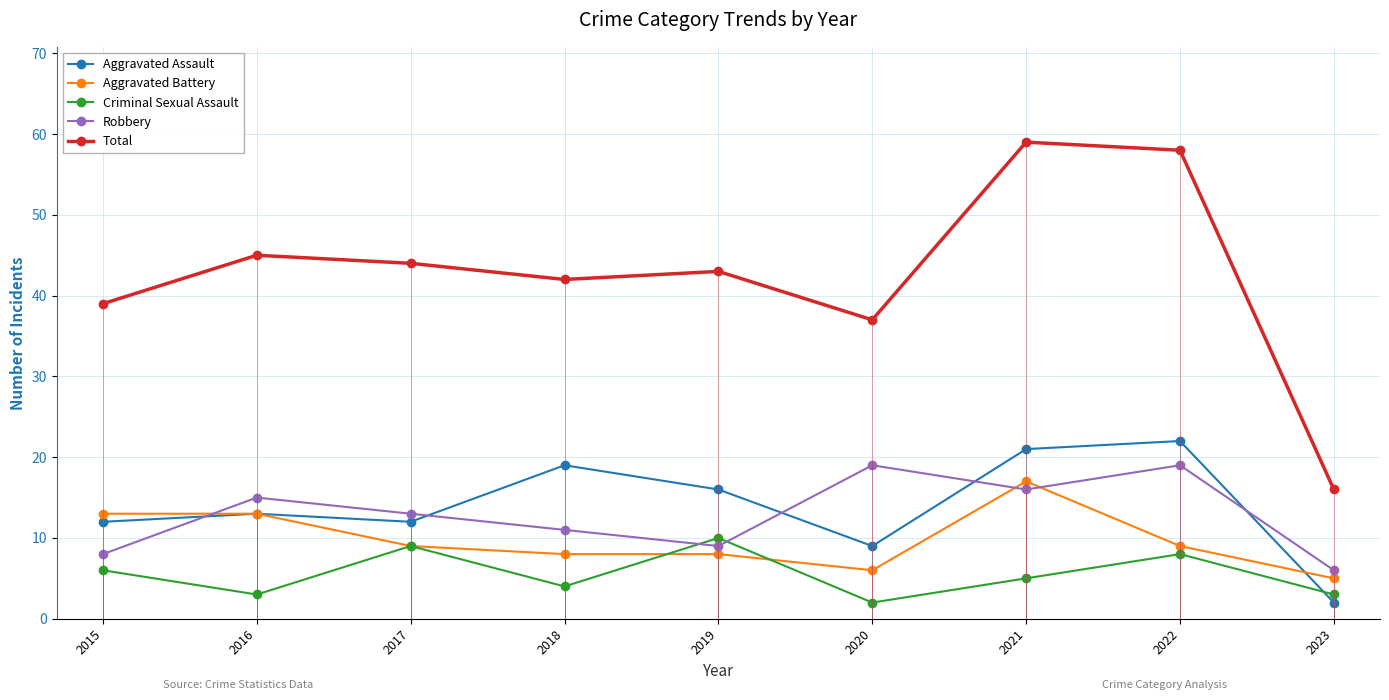

Which series has the widest spread of values?

Total